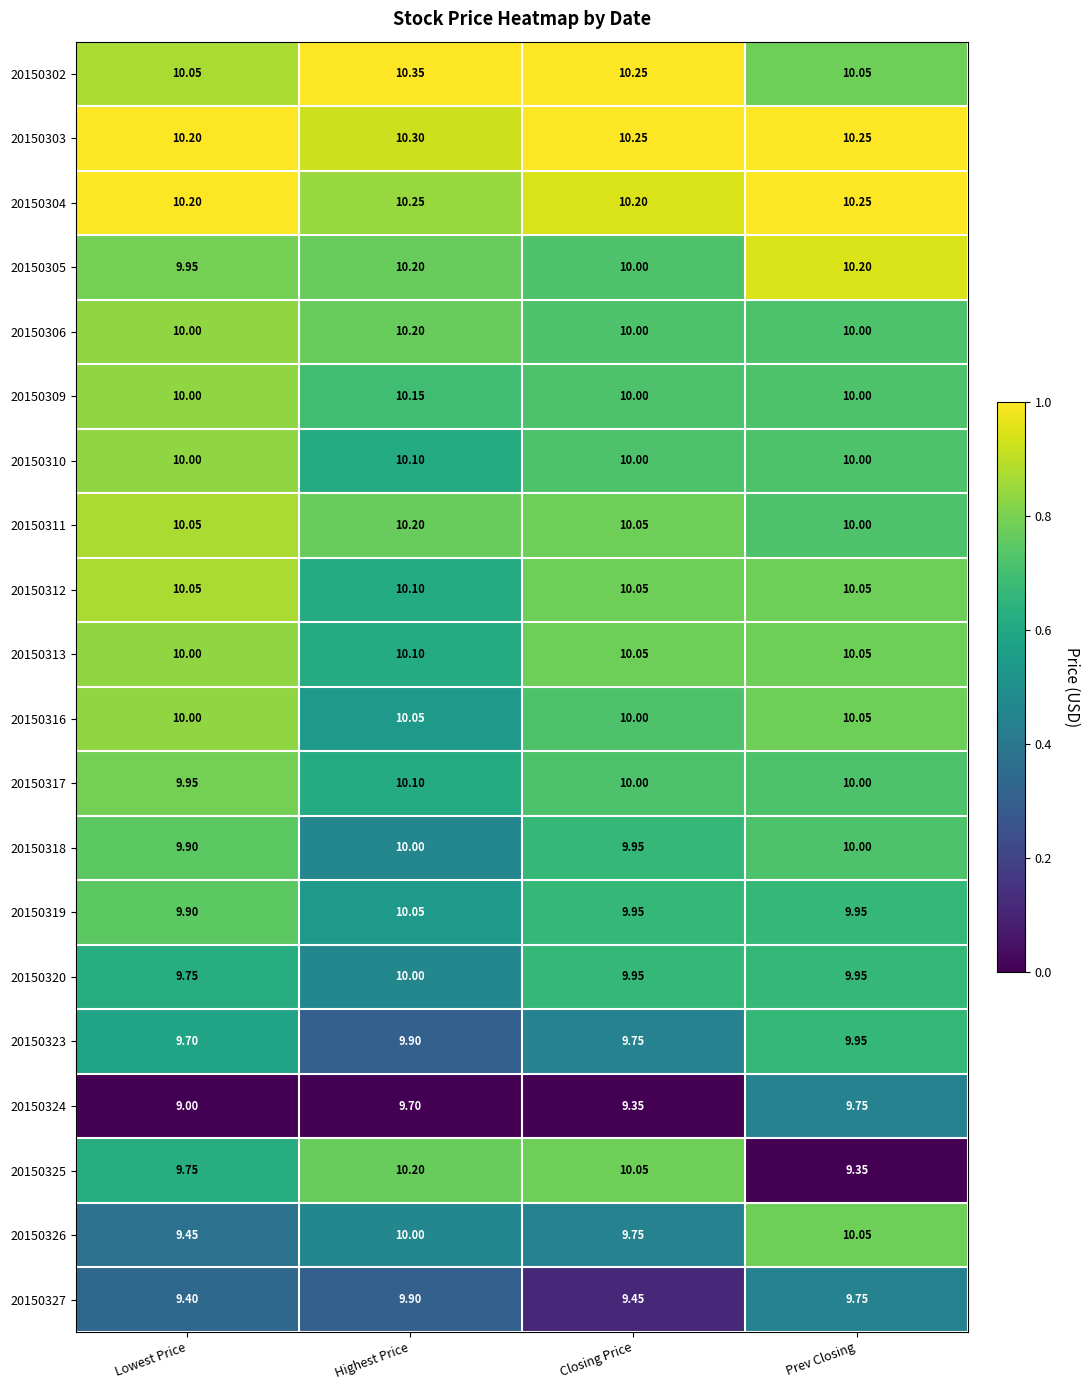

Is the value of 20150326 at Prev Closing greater than the value of 20150318 at Closing Price?

Yes